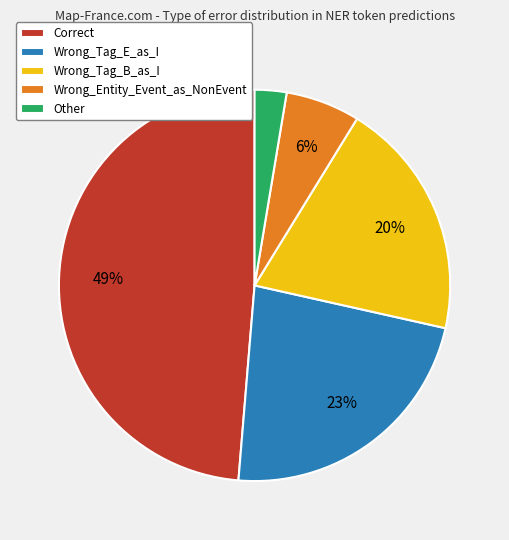

True or false: Wrong_Tag_B_as_I accounts for 1% of the total.

False